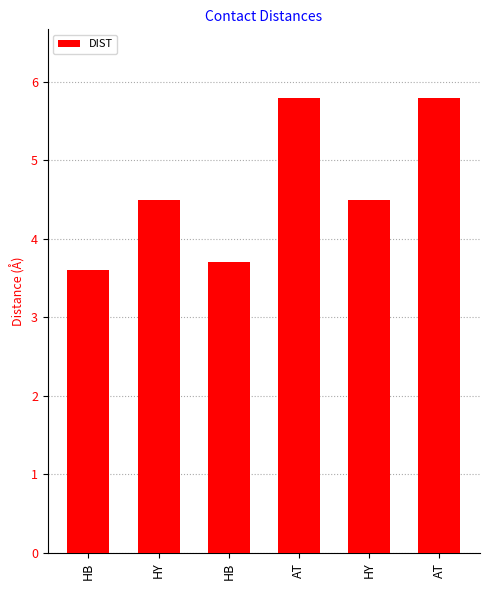

Does the chart contain any negative values?

No